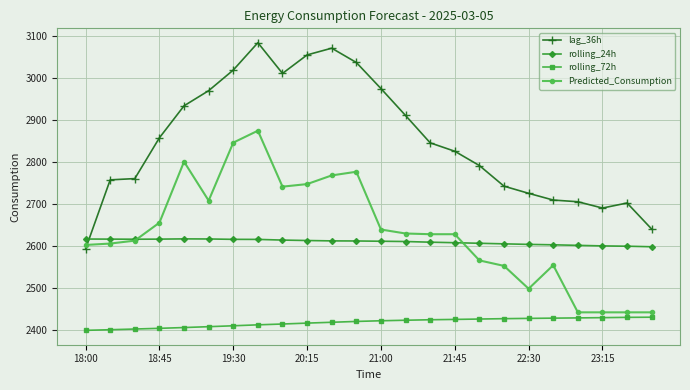

What is the average value of the rolling_72h series?

2418.2